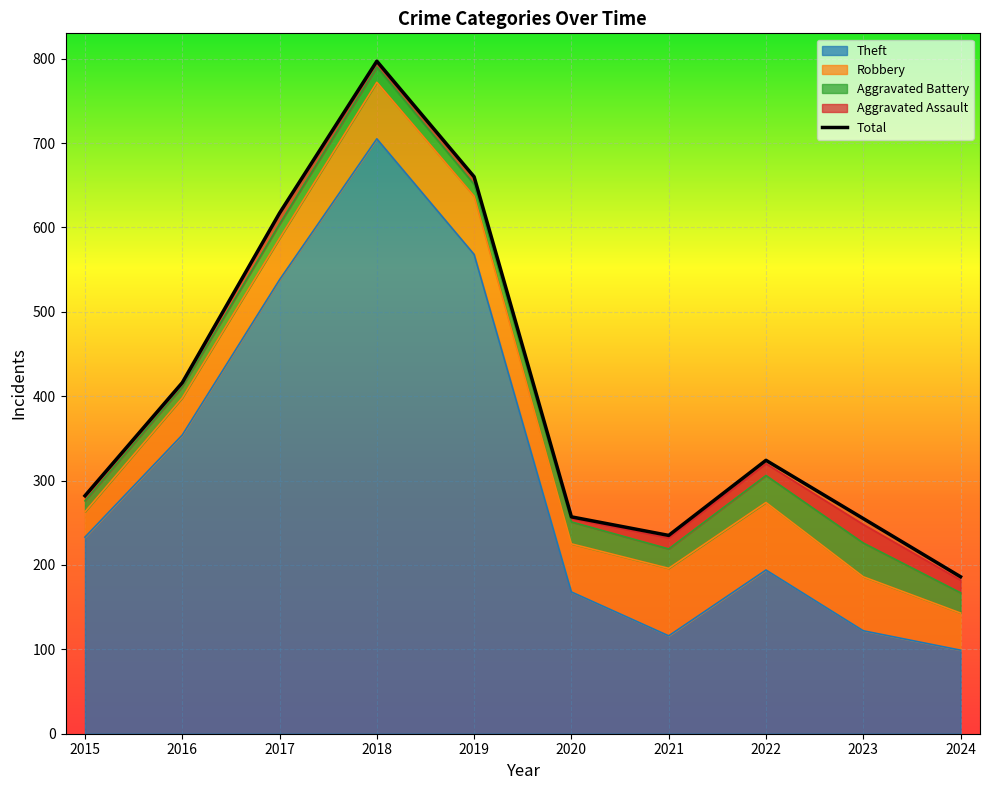

True or false: the data shows 186 at 2024.

True